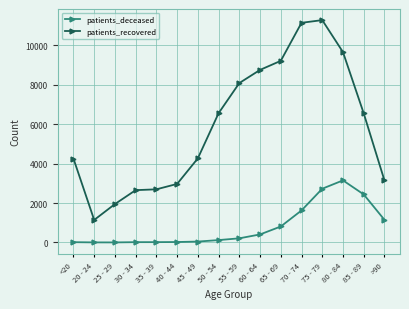

How many series are shown in this chart?

2